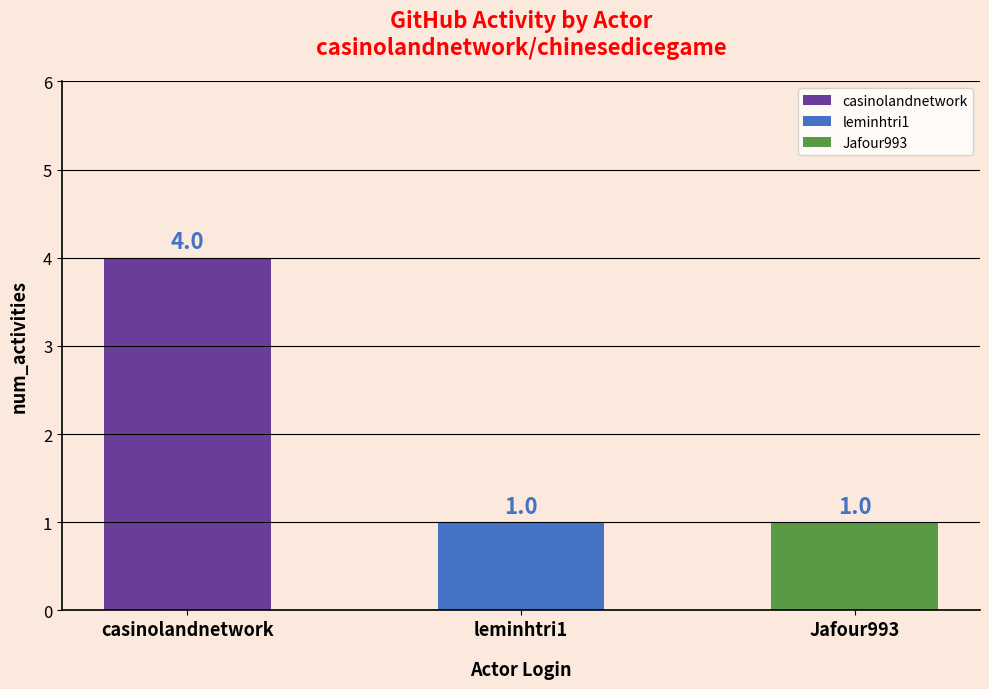

How many series are shown in this chart?

1